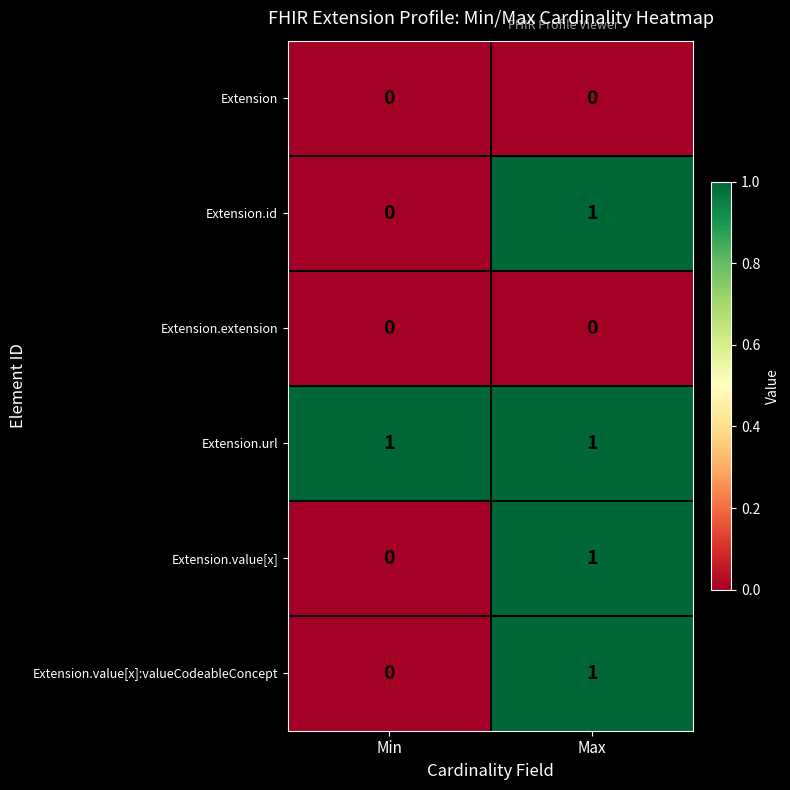

At how many categories does at least one series exceed 0?

2